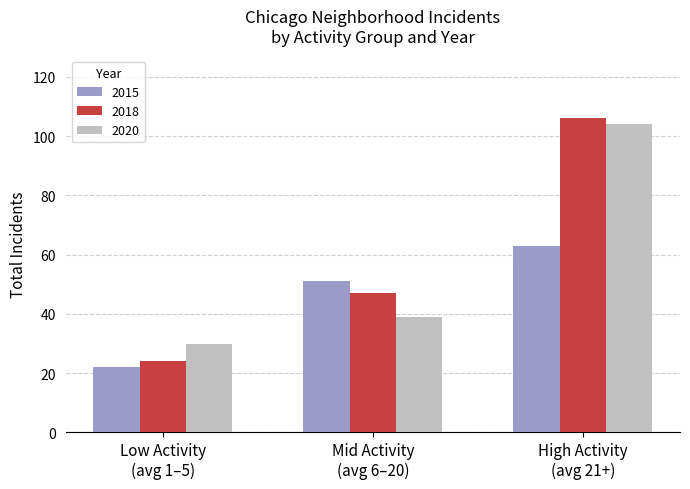

Reading left to right, list all the values displayed in this chart.

2015: 22	51	63
2018: 24	47	106
2020: 30	39	104